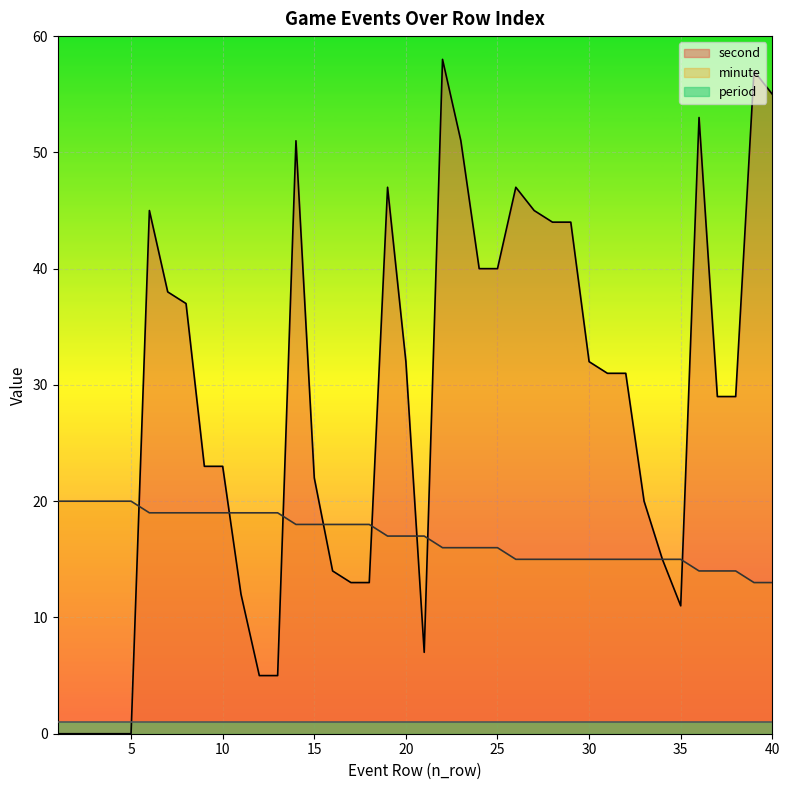

How many lines are shown in the chart?

3